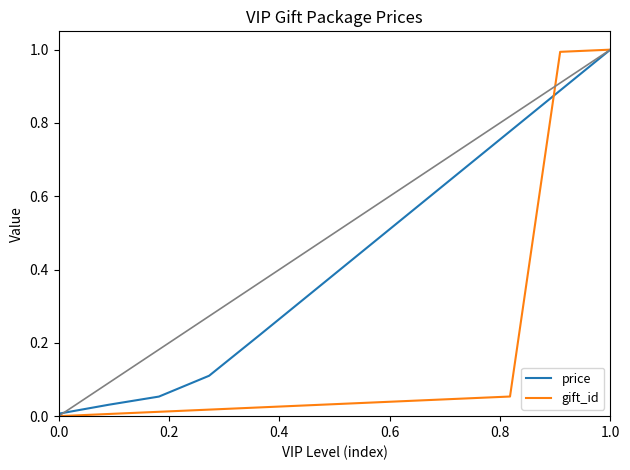

Rank the series by their average value, from lowest to highest.

gift_id, price